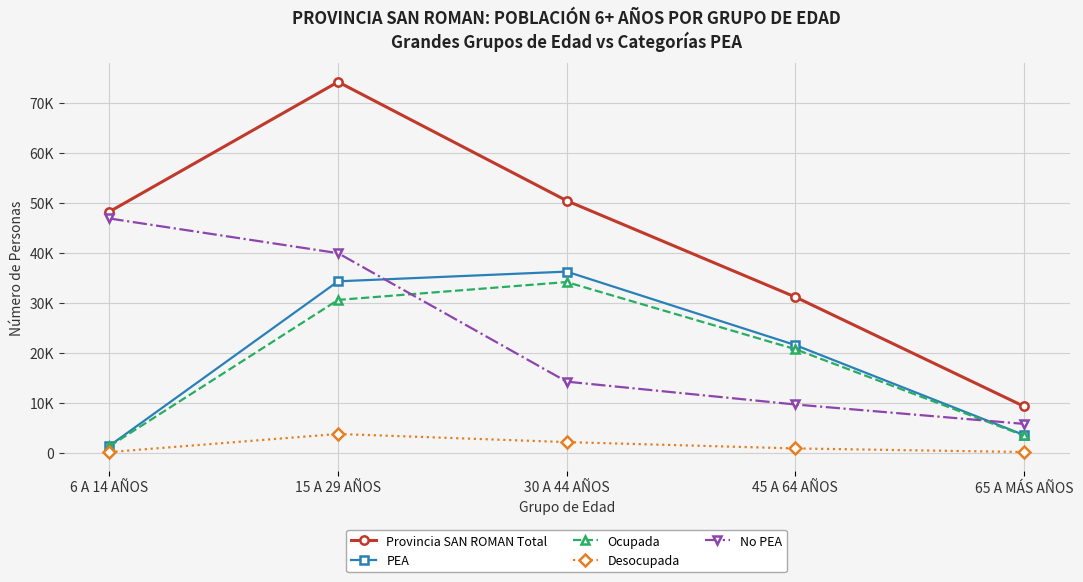

What is the minimum value for Provincia SAN ROMAN Total?

9263